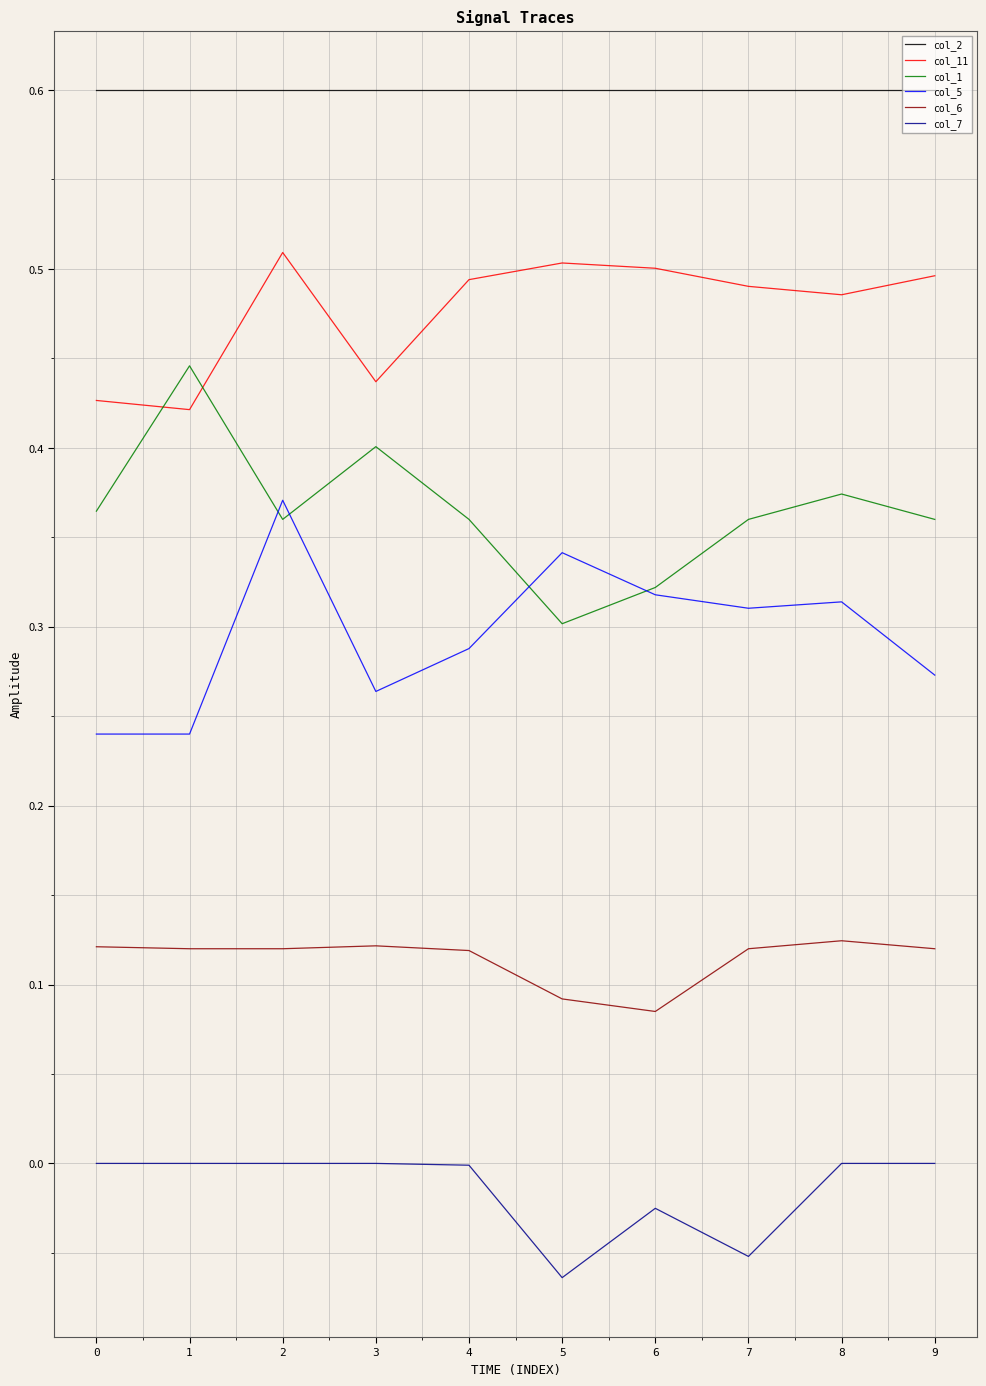

True or false: col_7 and col_6 intersect in this chart.

False